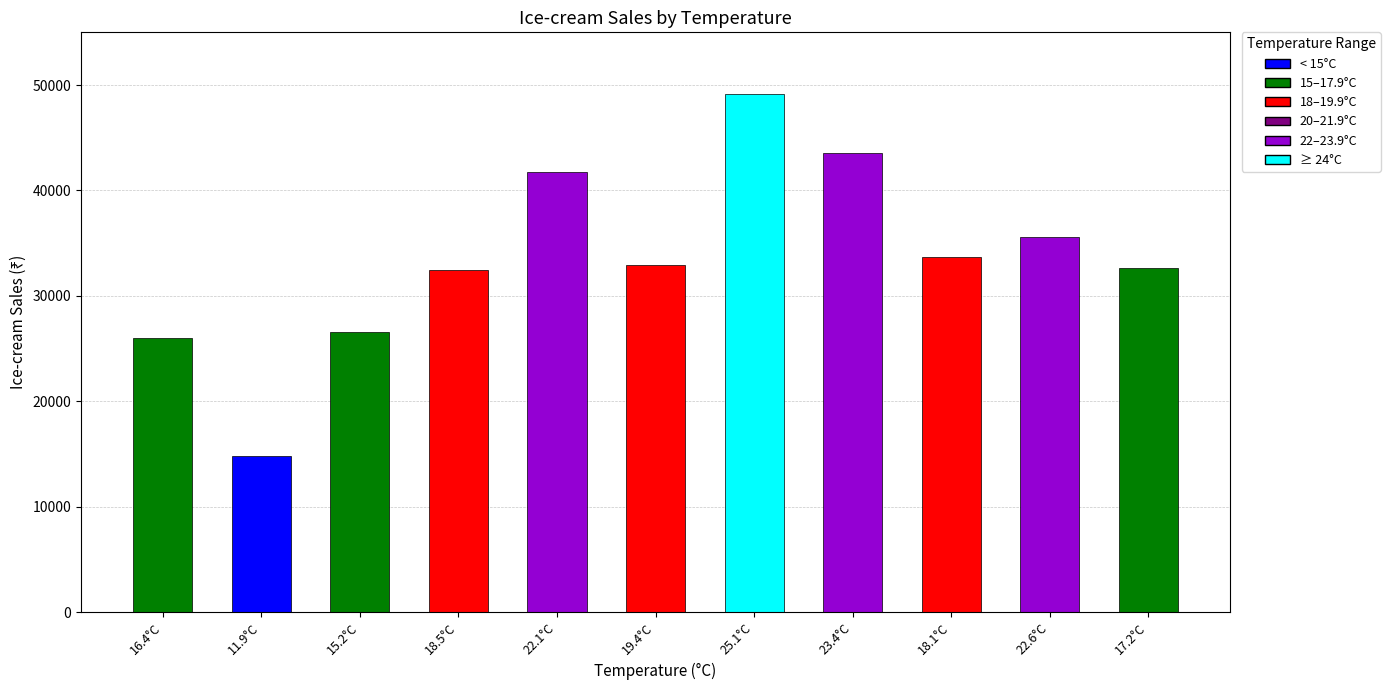

Is it true that the value at 25.1°C is 24041?

False